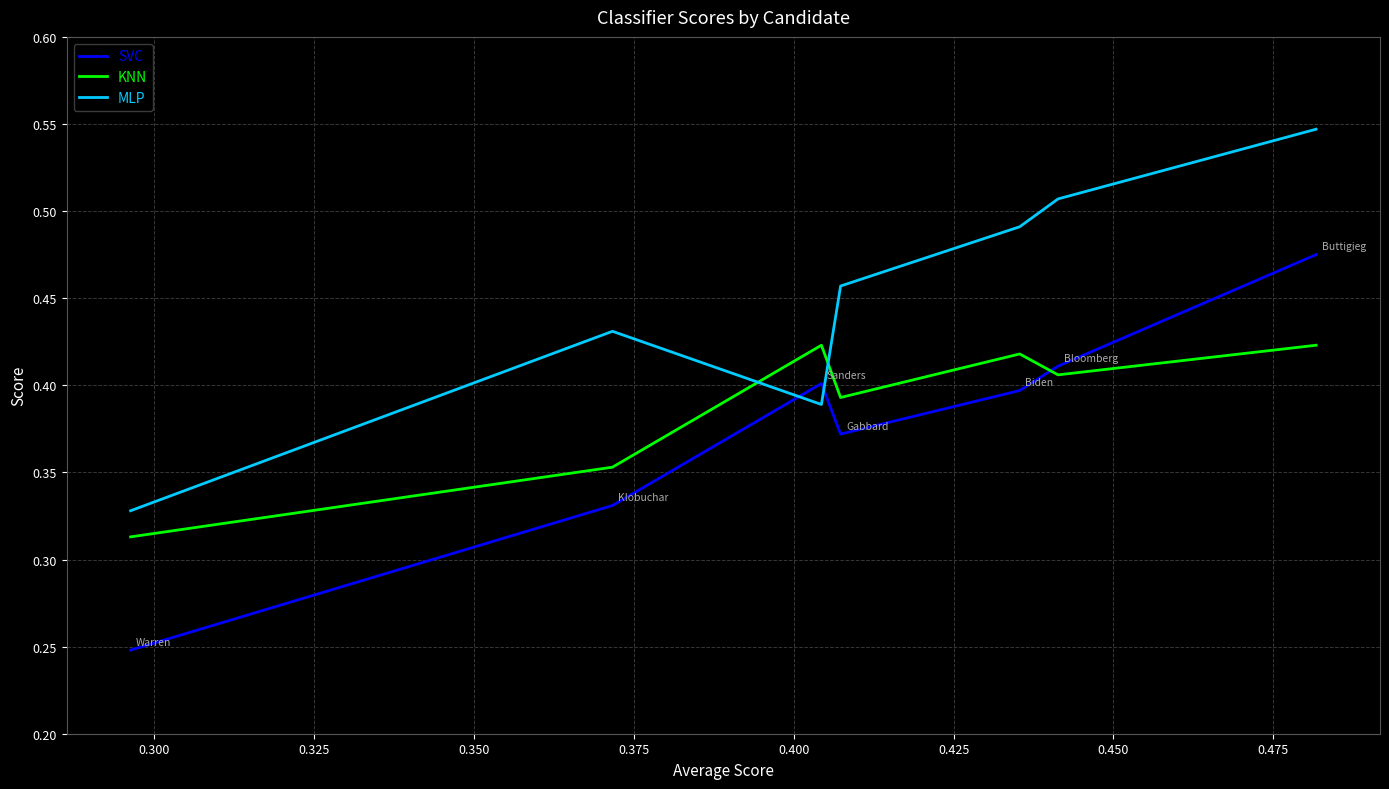

How many distinct data groups are displayed?

3